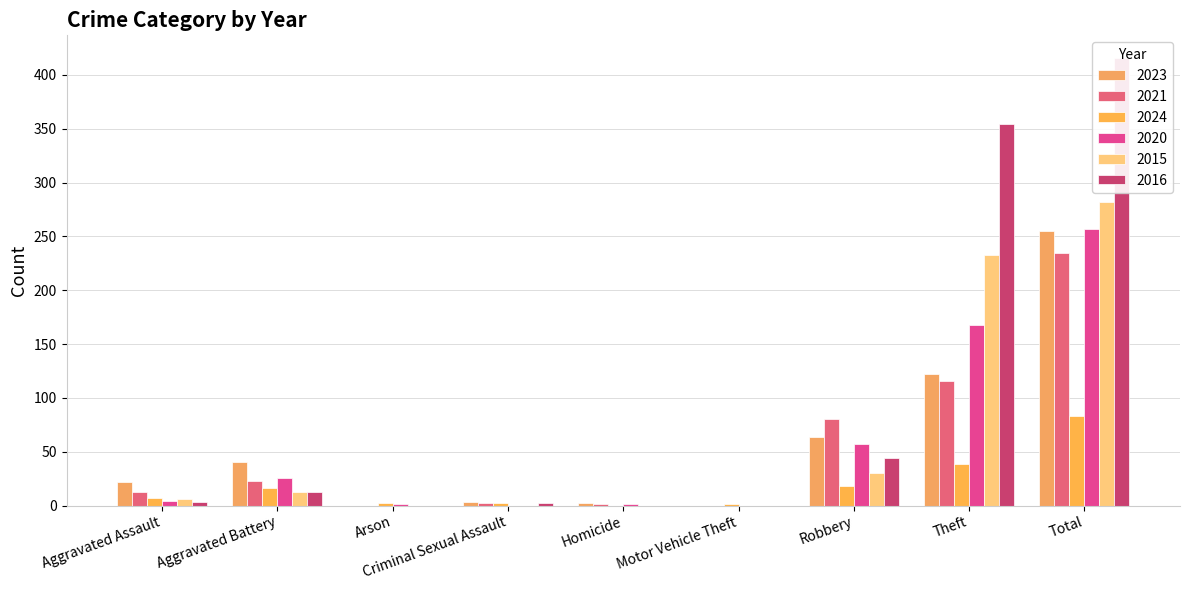

What is the maximum value shown in the chart?

416